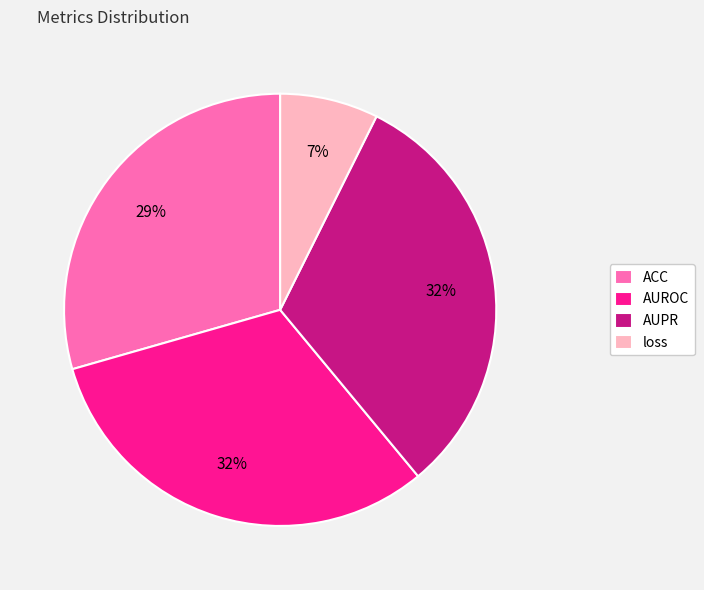

Which has a higher value, ACC or AUPR?

AUPR